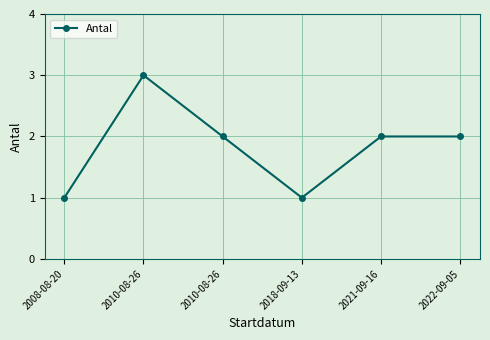

What is the average value?

2